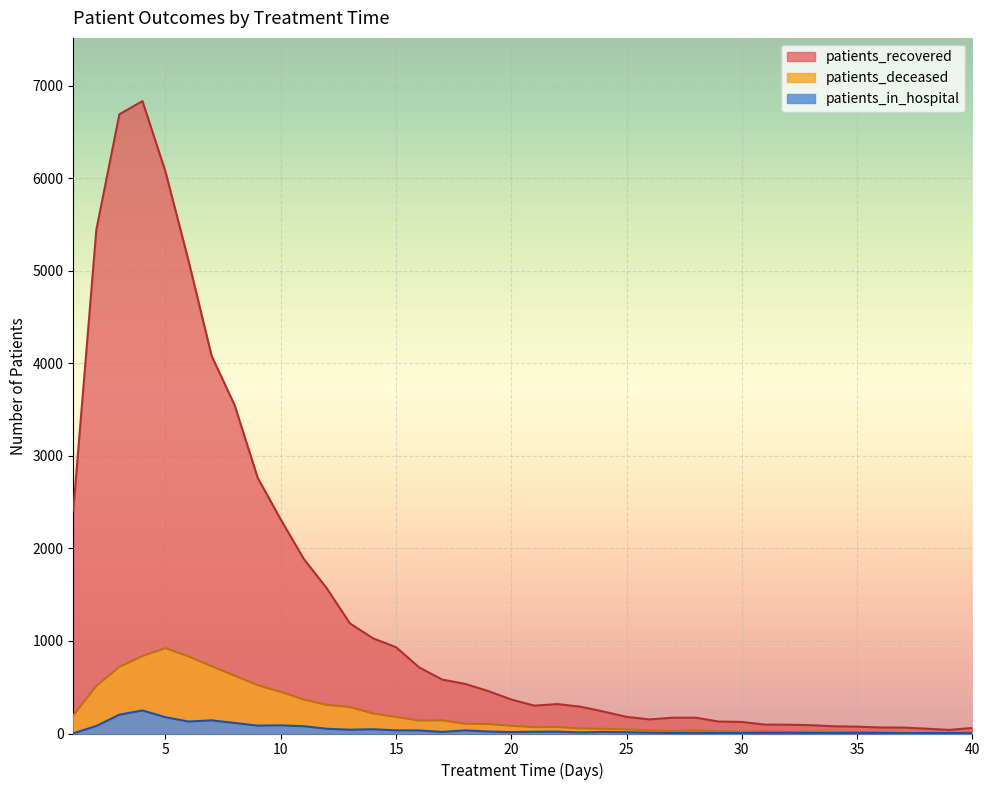

The patients_deceased series shows 1418 at 6. True or false?

False